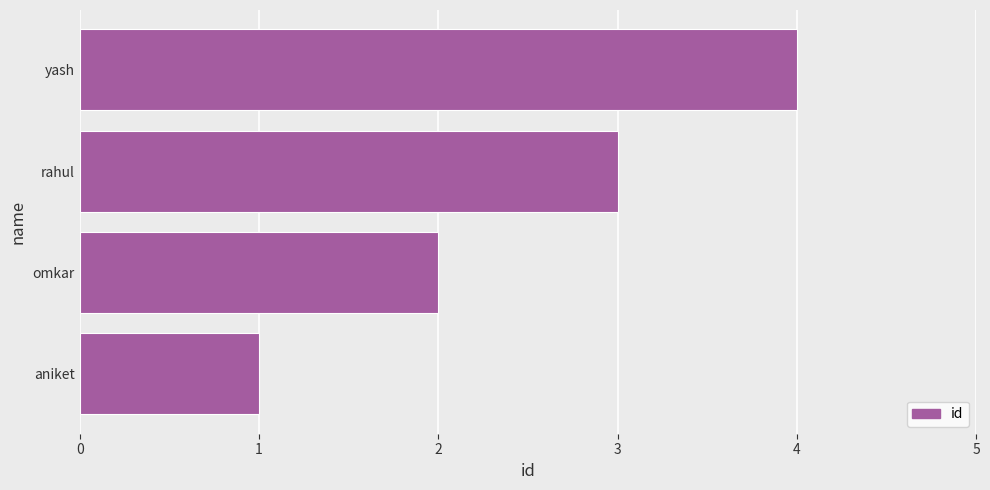

What is the sum of all values?

10